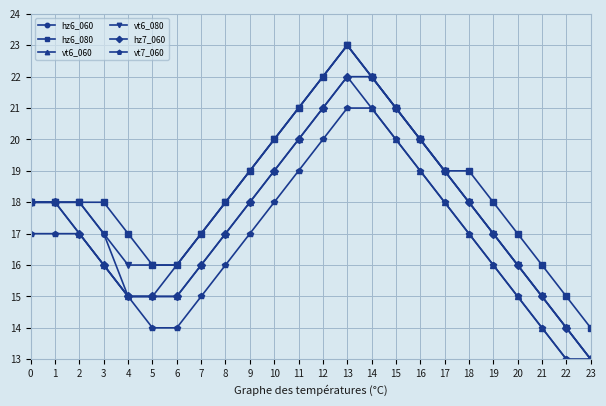

The hz7_060 series shows 25 at 1. True or false?

False